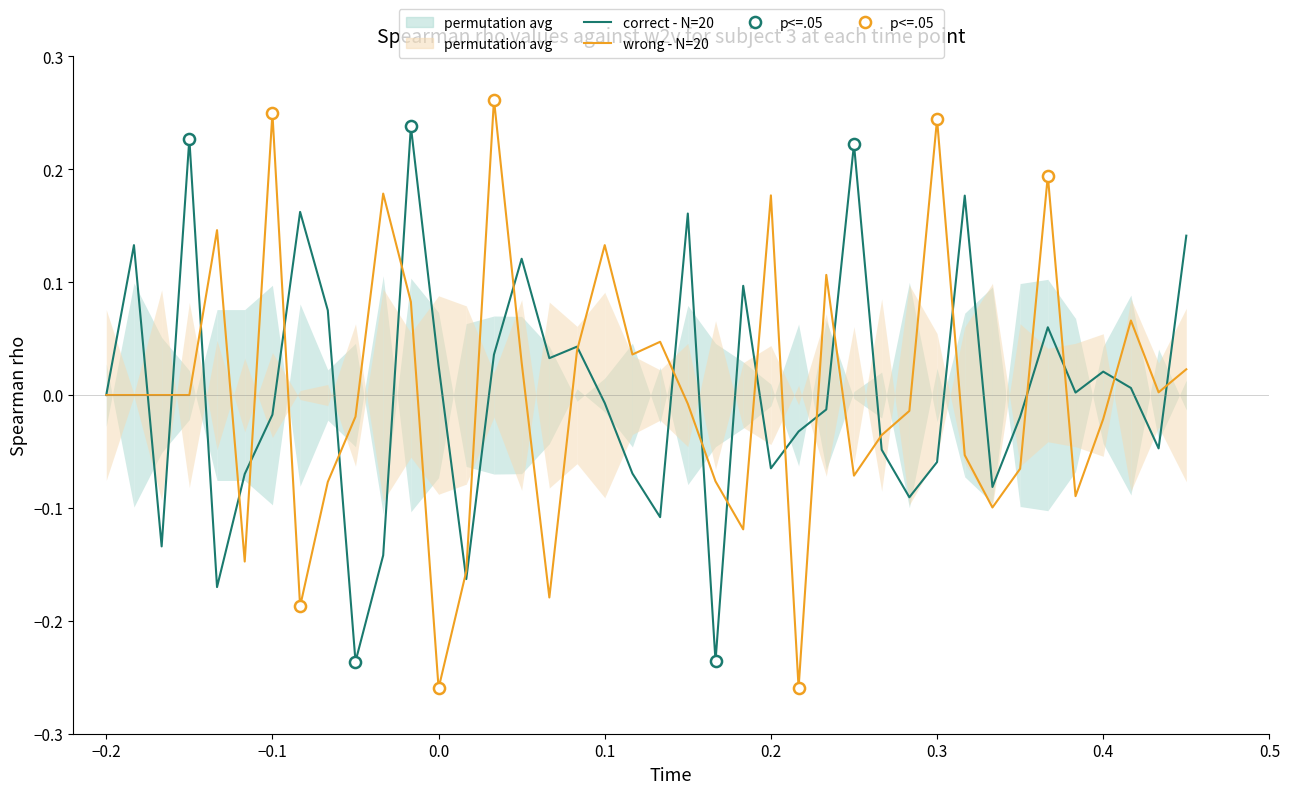

How many intersections are there between correct - N=20 and wrong - N=20?

24